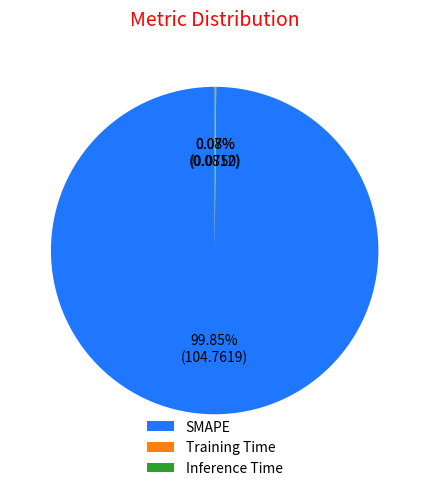

Which slice represents more than half of the pie?

SMAPE